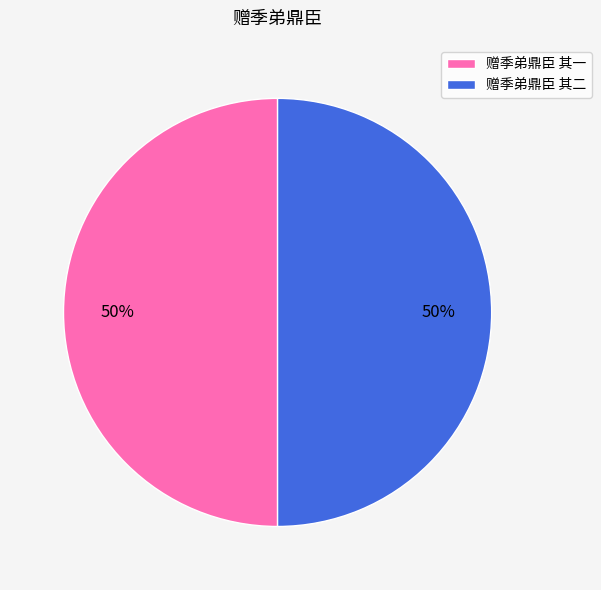

Count the number of slices in the pie.

2